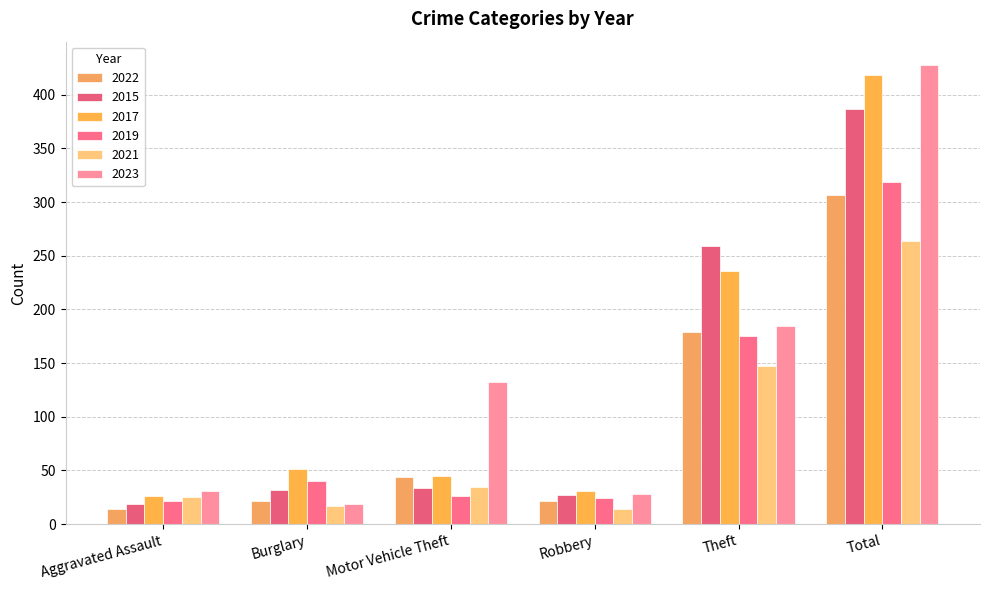

How many series are shown in this chart?

6